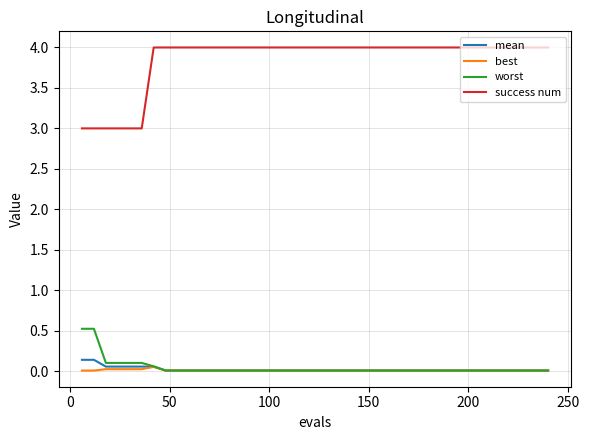

Which series has the largest total across all categories?

success num